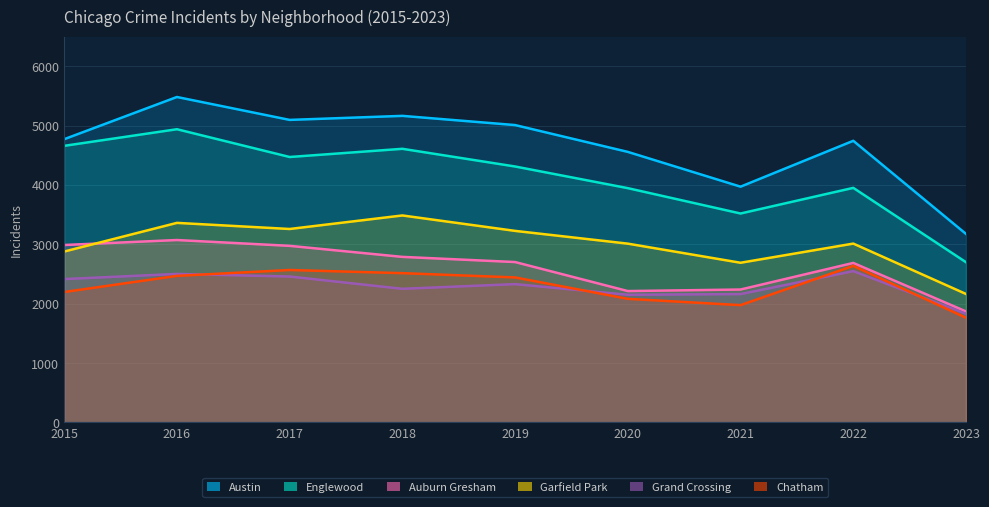

At which category does the chart reach its peak across all series?

2016